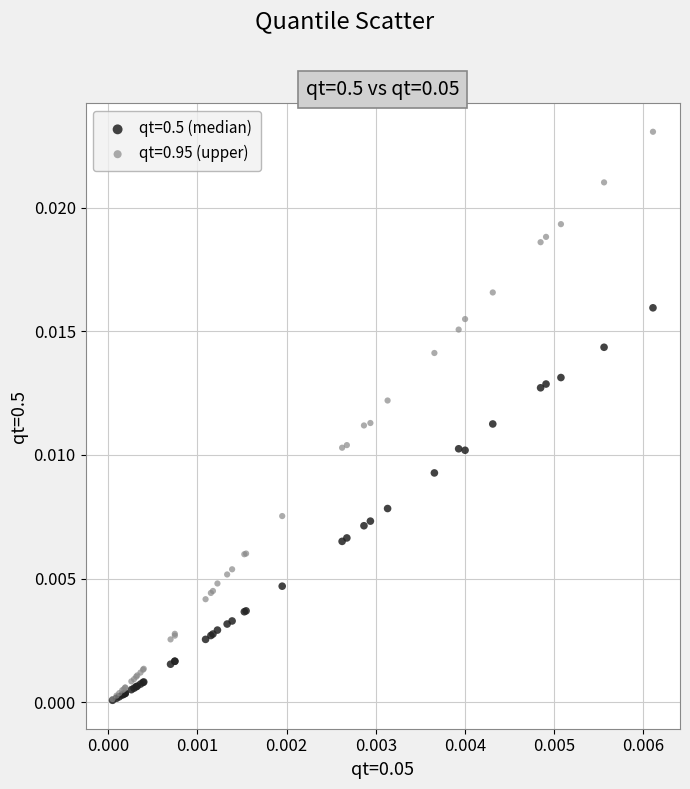

What are all the series names shown in the legend?

qt=0.5 (median), qt=0.95 (upper)